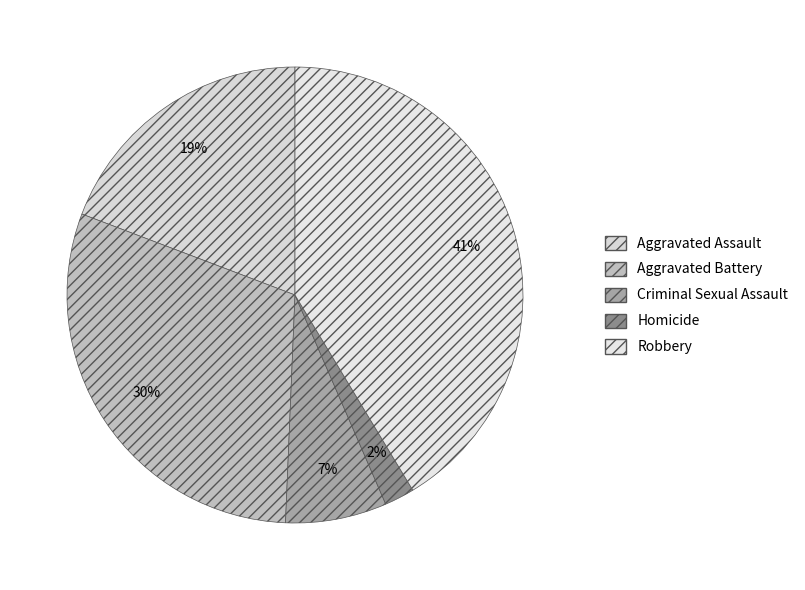

Which slice is the smallest?

Homicide